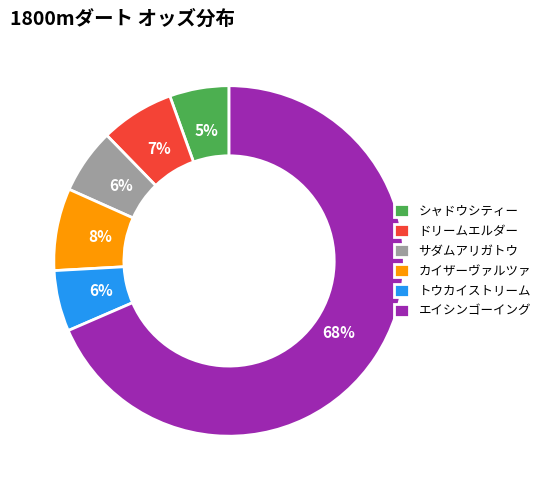

The ドリームエルダー slice represents 2% of the pie. True or false?

False